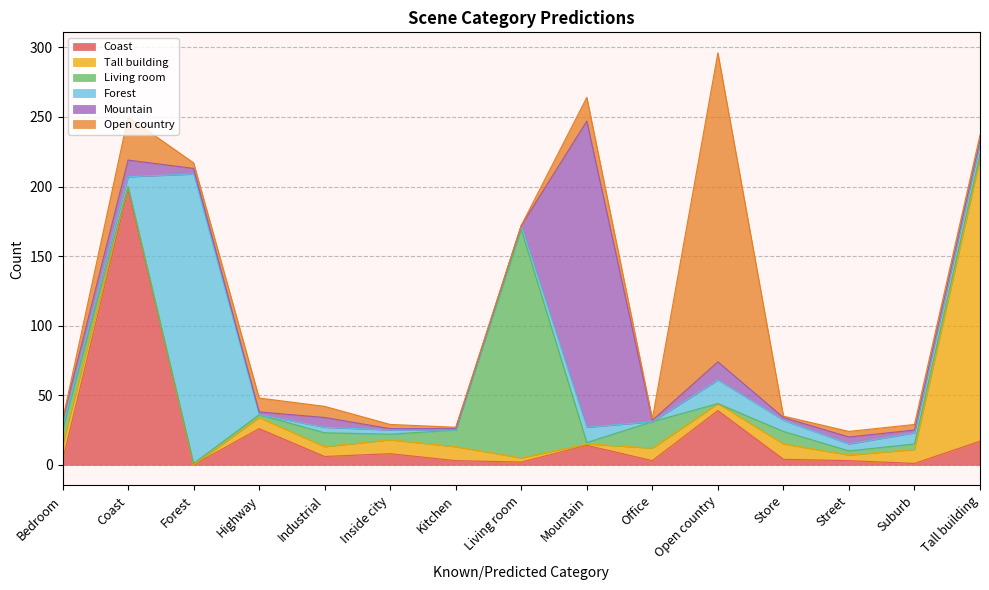

Does the chart have visible grid lines?

Yes